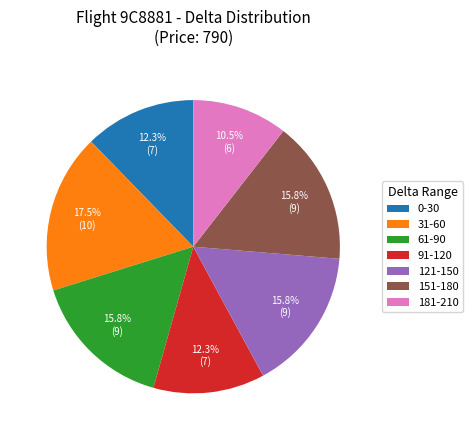

Which has a higher value, 151-180 or 0-30?

151-180